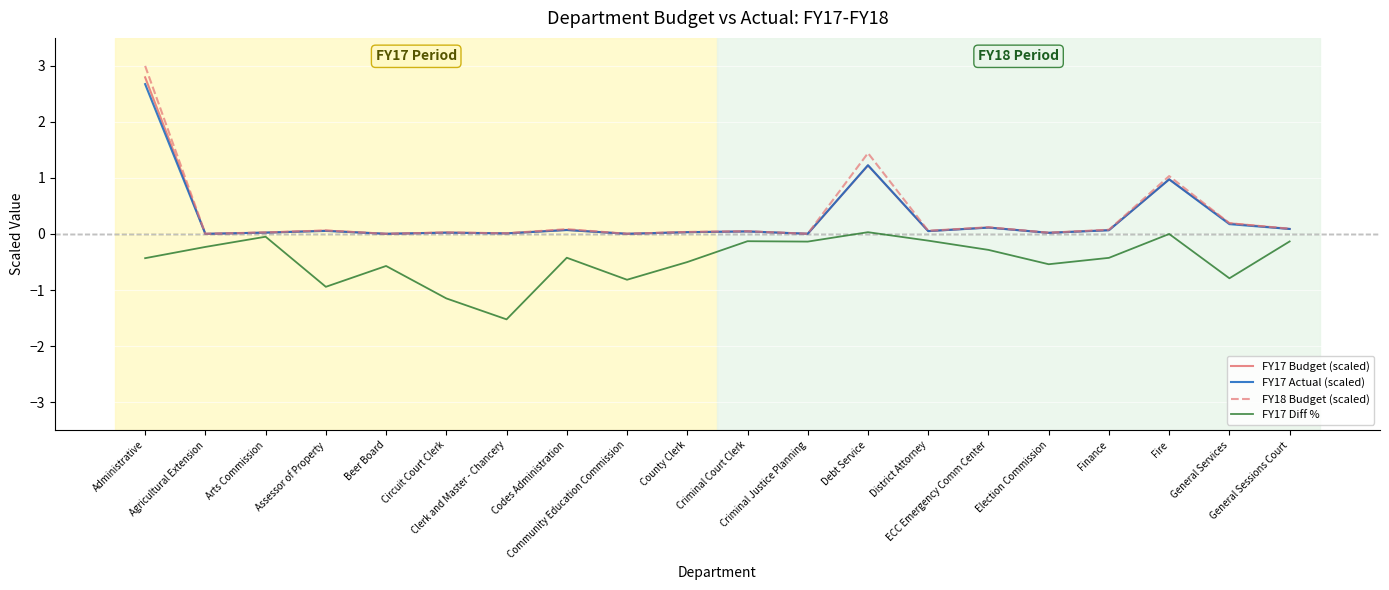

How many lines are shown in the chart?

4